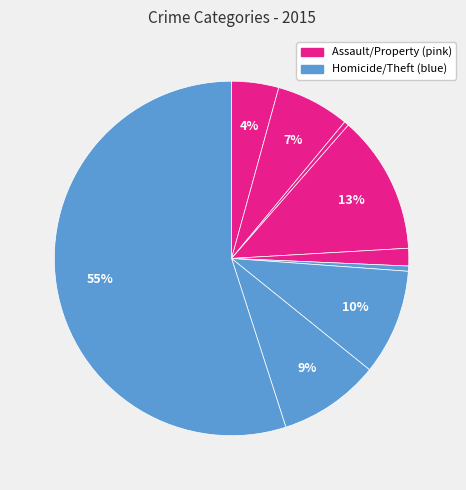

How many segments does this pie chart have?

9